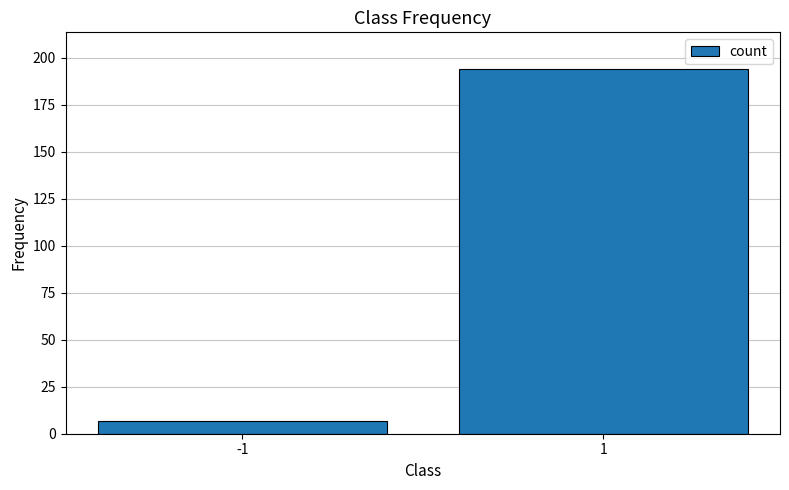

Reading left to right, what are all the values shown in this chart?

7	194